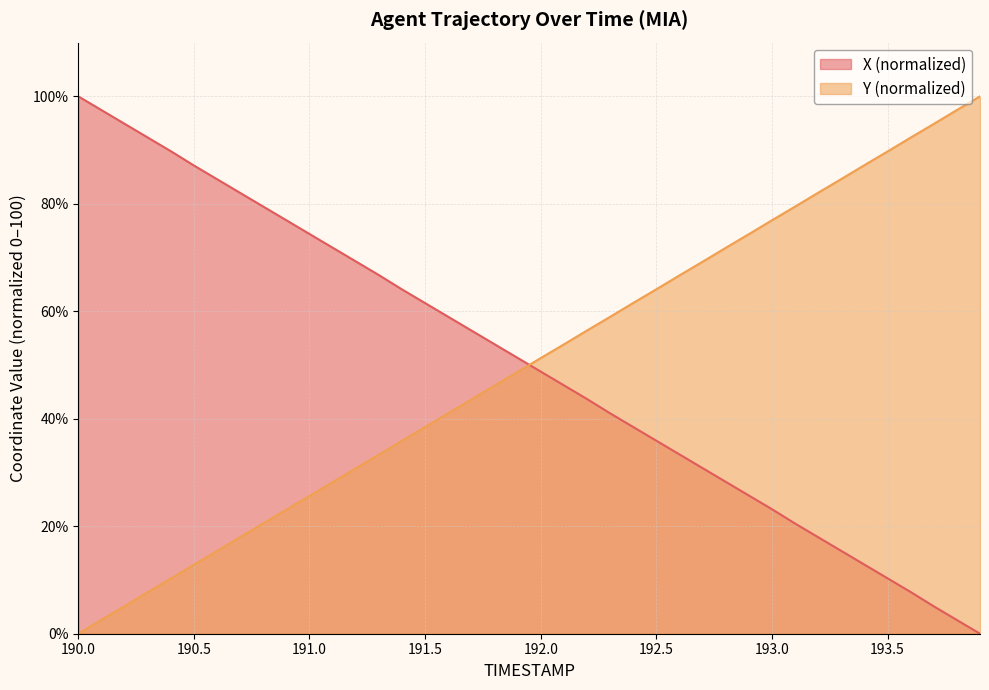

Where is Y nearest to the value 50?

191.9